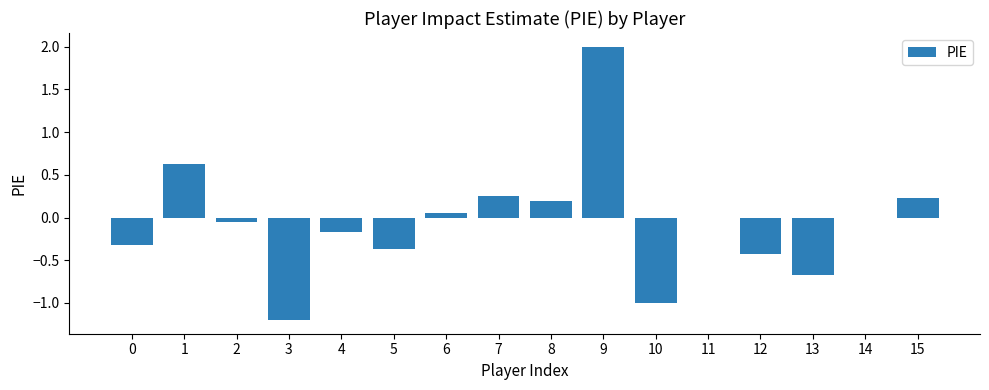

How many series are shown in this chart?

1